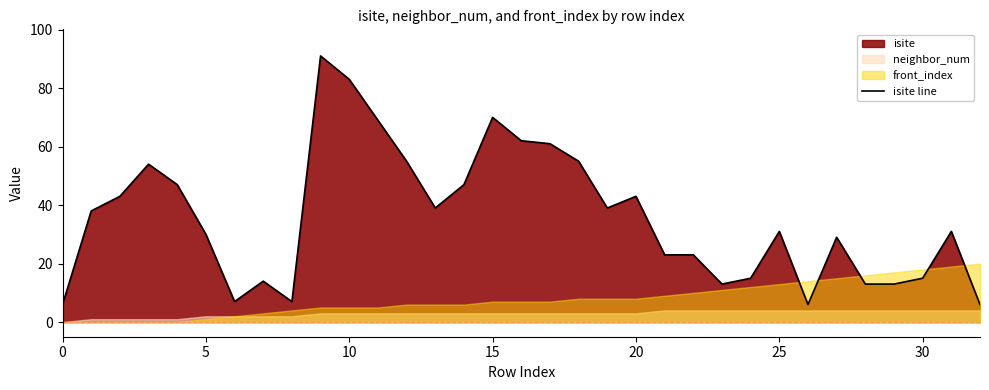

What is the difference between the maximum and minimum values?

85